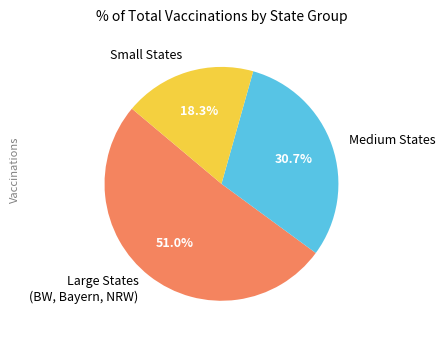

Which category has the biggest portion of the pie?

Large States (BW, Bayern, NRW)